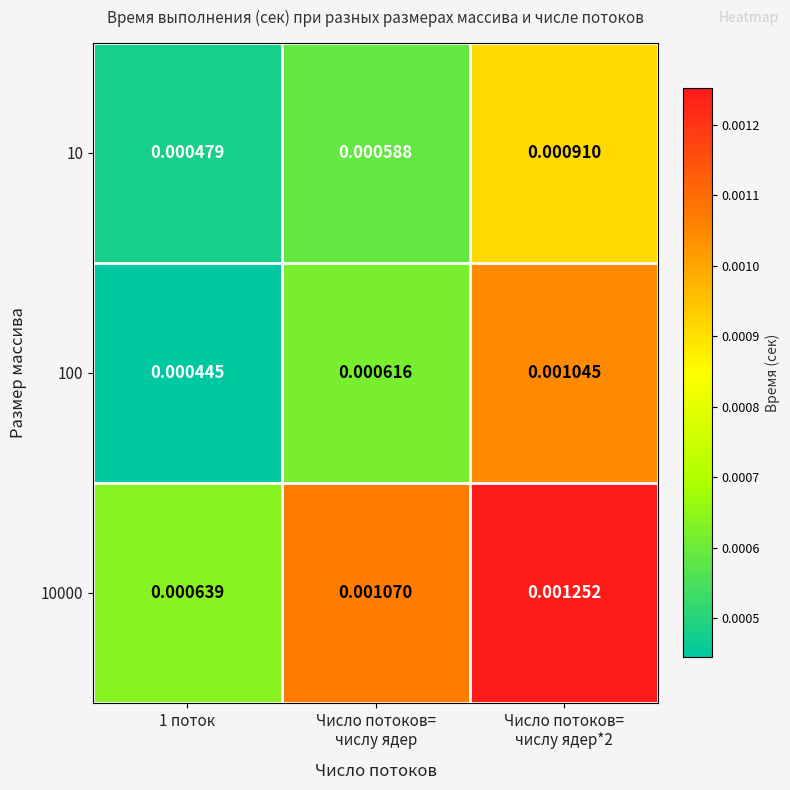

Is the value of 100 at 1 поток greater than the value of 10 at 1 поток?

No